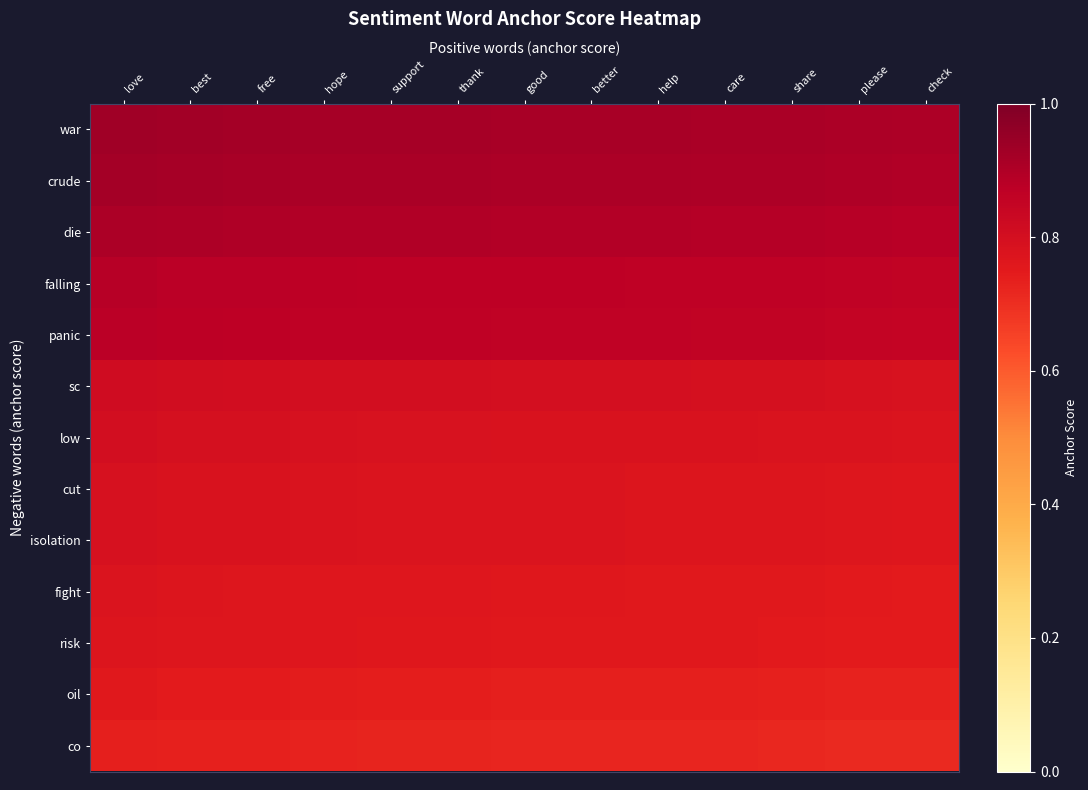

Reading left to right, transcribe all the data shown in this chart.

war: love=0.9	best=0.9	free=0.9	hope=0.9	support=0.9	thank=0.9	good=0.9	better=0.9	help=0.9	care=0.9	share=0.9	please=0.9	check=0.9
crude: love=0.9	best=0.9	free=0.9	hope=0.9	support=0.9	thank=0.9	good=0.9	better=0.9	help=0.9	care=0.9	share=0.9	please=0.9	check=0.9
die: love=0.9	best=0.9	free=0.9	hope=0.9	support=0.9	thank=0.9	good=0.9	better=0.9	help=0.9	care=0.9	share=0.9	please=0.9	check=0.9
falling: love=0.9	best=0.9	free=0.9	hope=0.9	support=0.9	thank=0.9	good=0.9	better=0.9	help=0.9	care=0.9	share=0.9	please=0.9	check=0.9
panic: love=0.9	best=0.9	free=0.9	hope=0.9	support=0.9	thank=0.9	good=0.9	better=0.9	help=0.9	care=0.9	share=0.9	please=0.9	check=0.9
sc: love=0.8	best=0.8	free=0.8	hope=0.8	support=0.8	thank=0.8	good=0.8	better=0.8	help=0.8	care=0.8	share=0.8	please=0.8	check=0.8
low: love=0.8	best=0.8	free=0.8	hope=0.8	support=0.8	thank=0.8	good=0.8	better=0.8	help=0.8	care=0.8	share=0.8	please=0.8	check=0.8
cut: love=0.8	best=0.8	free=0.8	hope=0.8	support=0.8	thank=0.8	good=0.8	better=0.8	help=0.8	care=0.8	share=0.8	please=0.8	check=0.8
isolation: love=0.8	best=0.8	free=0.8	hope=0.8	support=0.8	thank=0.8	good=0.8	better=0.8	help=0.8	care=0.8	share=0.8	please=0.8	check=0.8
fight: love=0.8	best=0.8	free=0.8	hope=0.8	support=0.8	thank=0.8	good=0.8	better=0.8	help=0.8	care=0.8	share=0.8	please=0.8	check=0.7
risk: love=0.8	best=0.8	free=0.8	hope=0.8	support=0.8	thank=0.8	good=0.8	better=0.8	help=0.8	care=0.8	share=0.8	please=0.7	check=0.7
oil: love=0.8	best=0.7	free=0.7	hope=0.7	support=0.7	thank=0.7	good=0.7	better=0.7	help=0.7	care=0.7	share=0.7	please=0.7	check=0.7
co: love=0.7	best=0.7	free=0.7	hope=0.7	support=0.7	thank=0.7	good=0.7	better=0.7	help=0.7	care=0.7	share=0.7	please=0.7	check=0.7